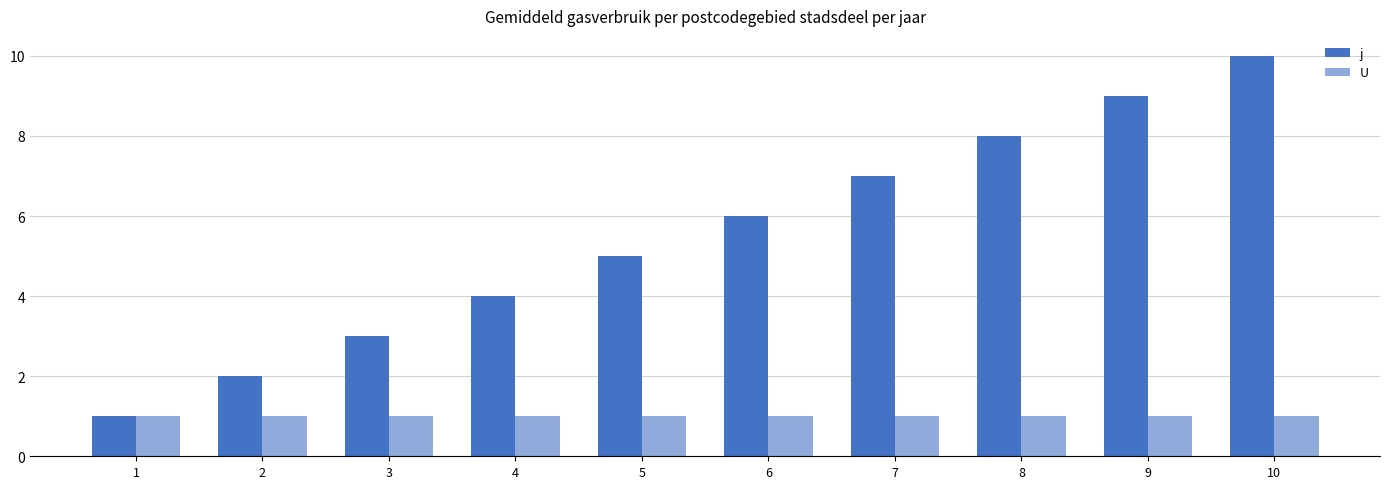

Which series has the widest spread of values?

j